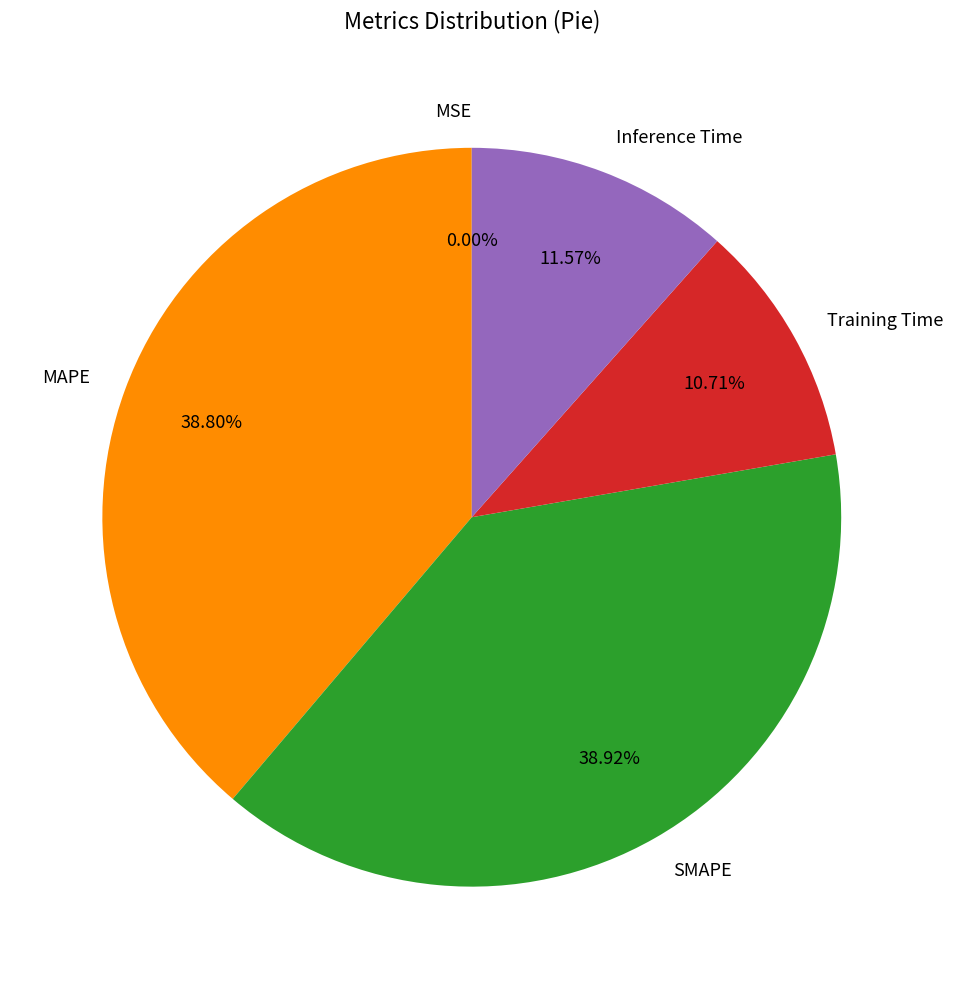

Is the sum of Inference Time and Training Time greater than half?

No